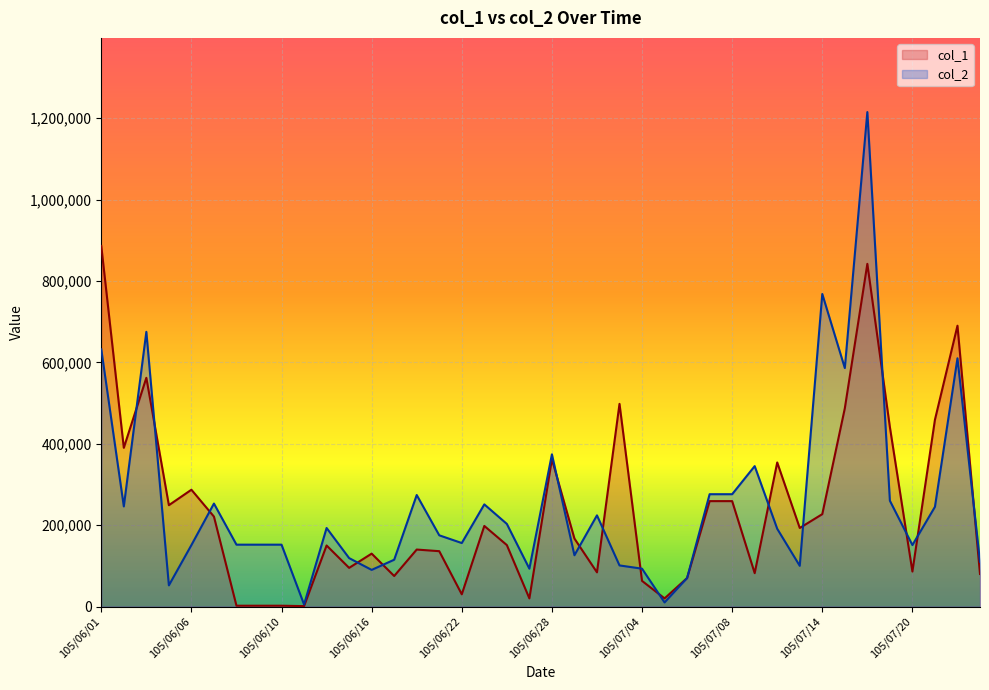

Which has a higher value, 105/06/02 or 105/07/11?

105/06/02